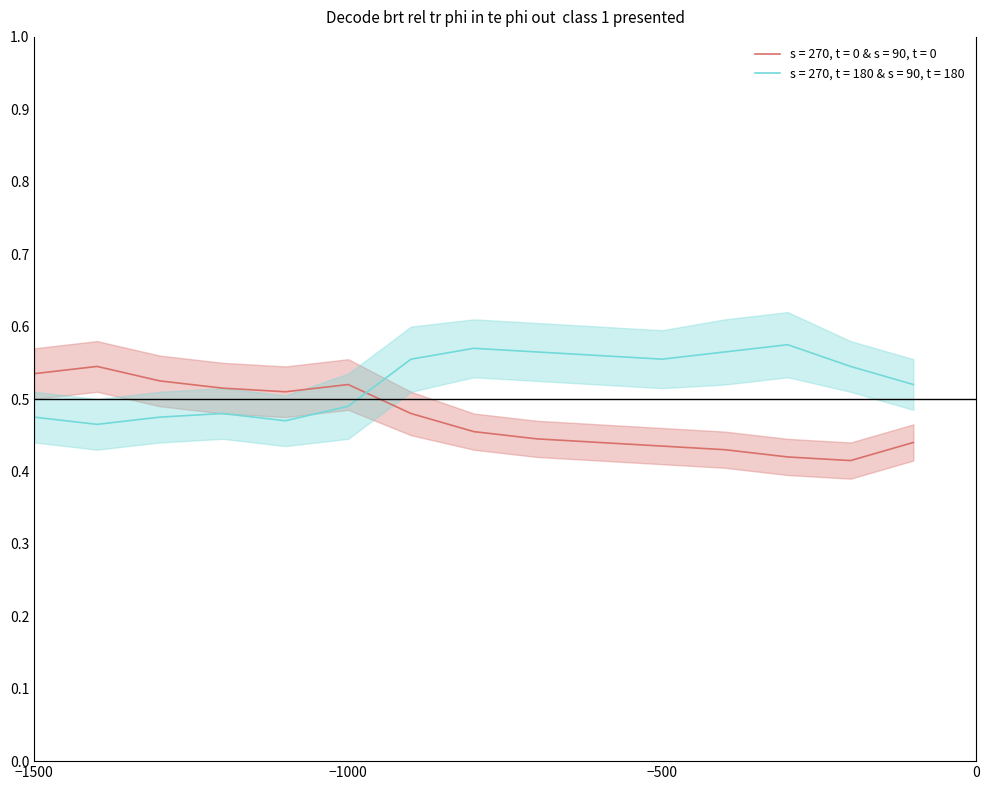

Does the chart have visible grid lines?

No